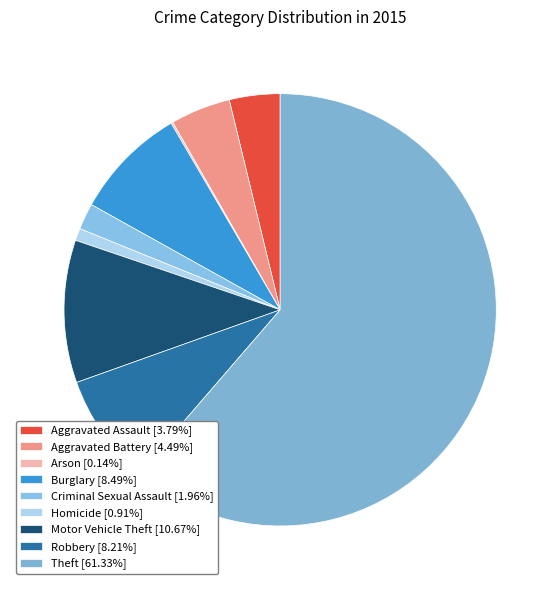

Is the sum of Homicide and Arson greater than half?

No